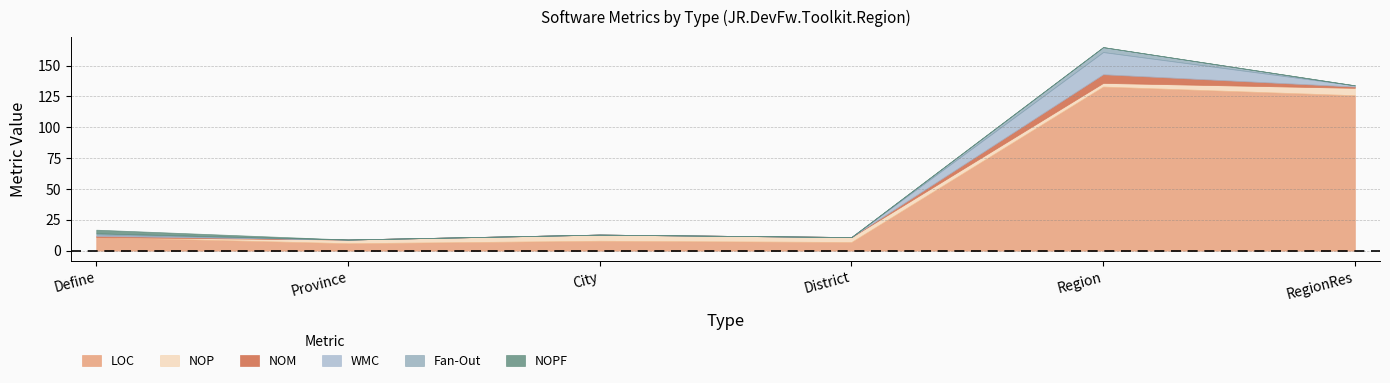

What is the sum of all NOPF values?

3